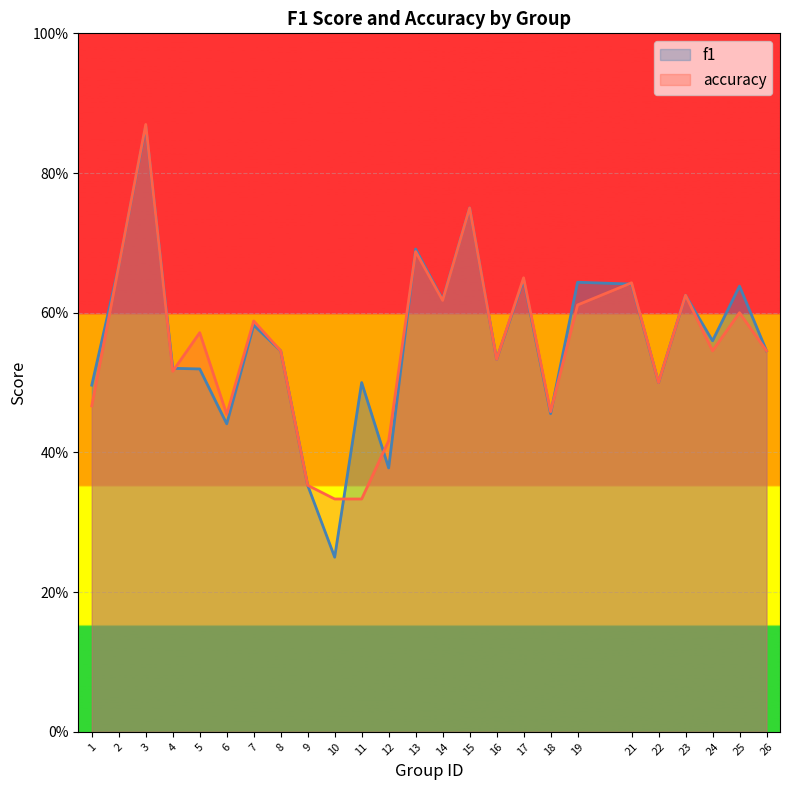

At which category is the sum across all series the highest?

3